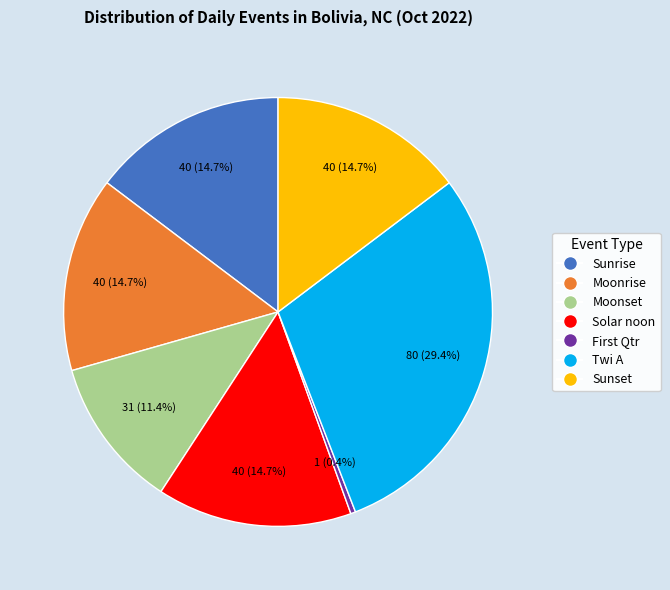

Approximately how many times larger is the value at Moonset compared to Solar noon?

0.8